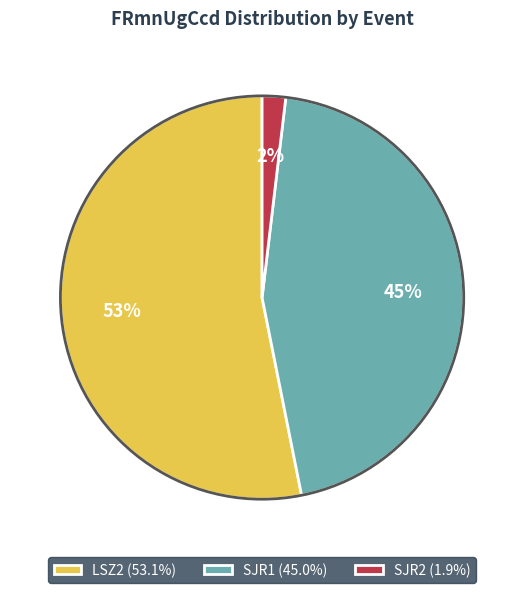

Does any single category account for the majority?

Yes